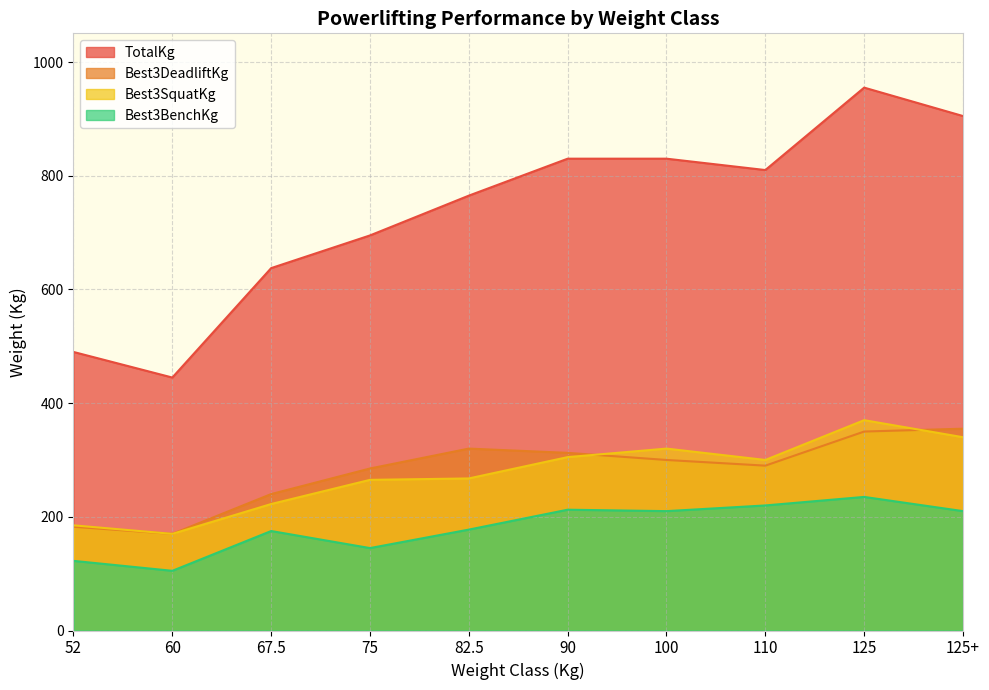

Where does the Best3SquatKg series first go above 300?

90